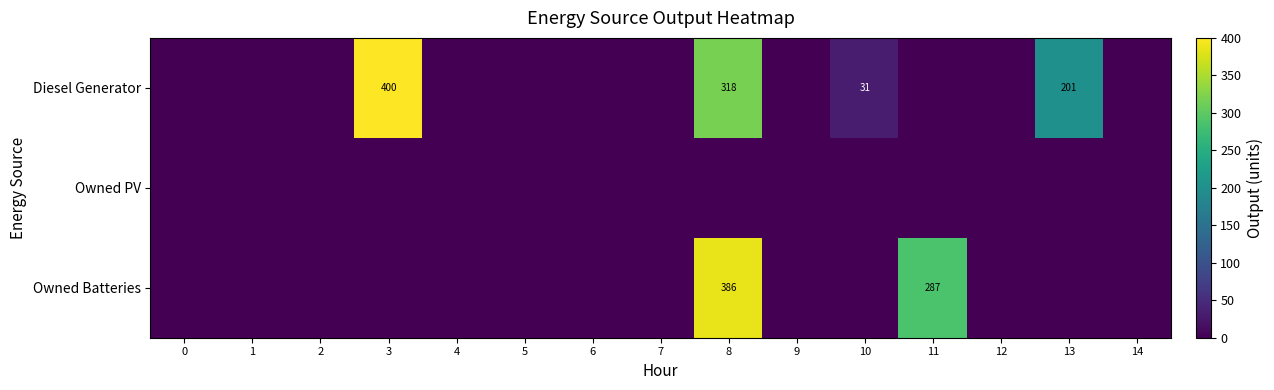

Which series has the largest range (max minus min)?

Diesel Generator